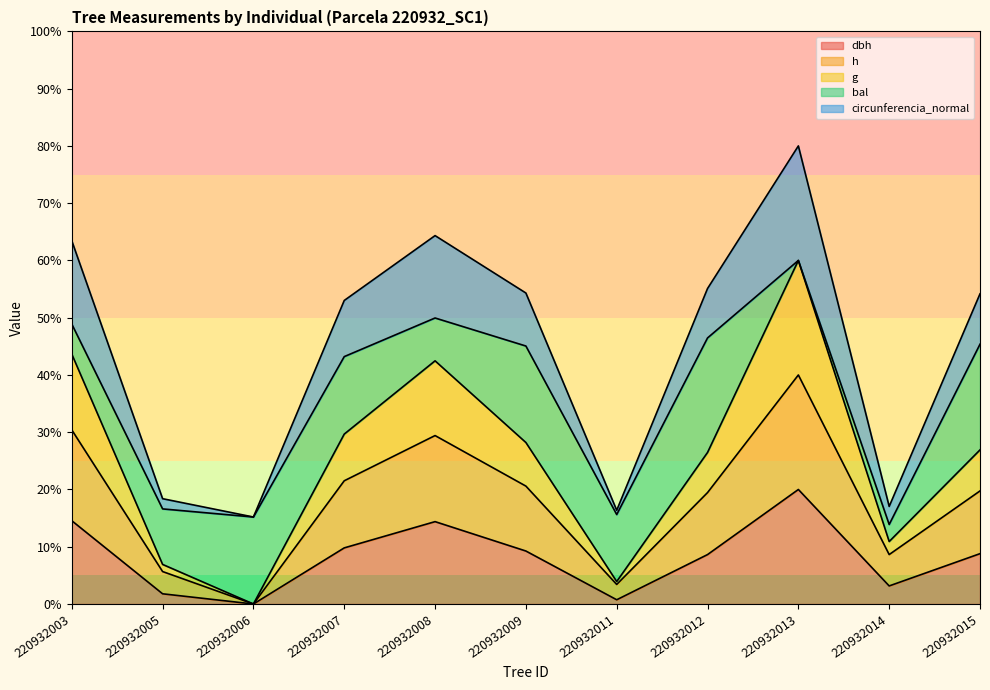

Which series changed the most between 220932008 and 220932013?

g